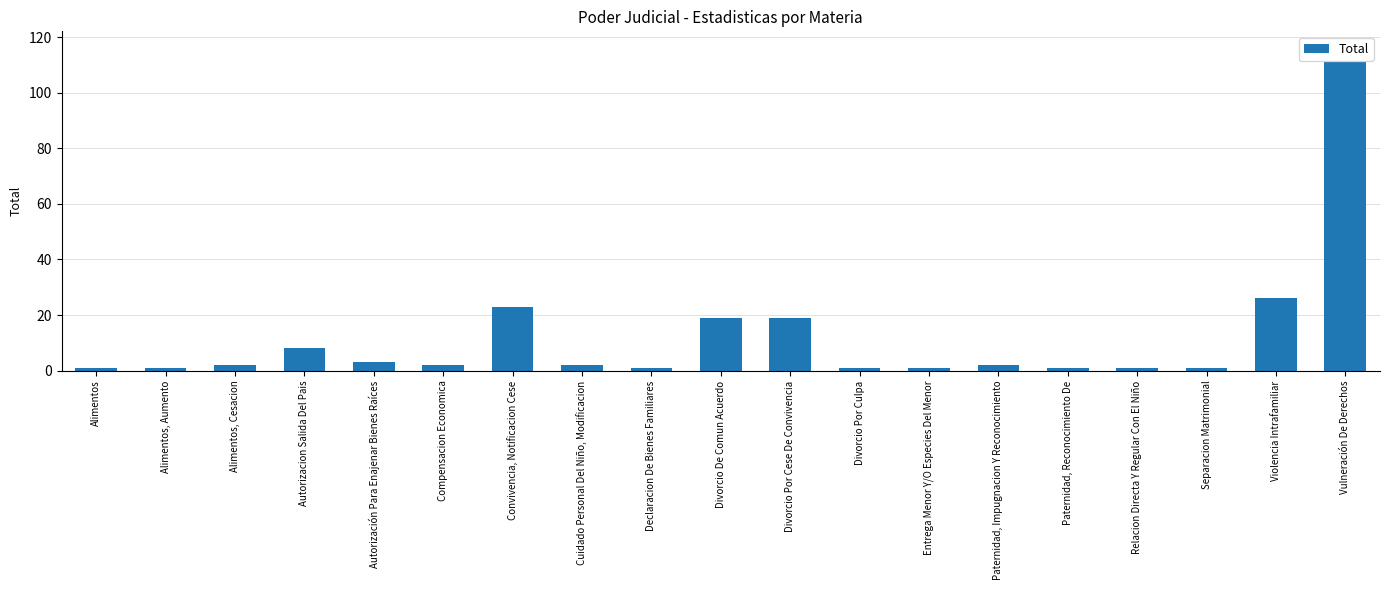

Reading right to left, transcribe all the data shown in this chart.

111	26	1	1	1	2	1	1	19	19	1	2	23	2	3	8	2	1	1